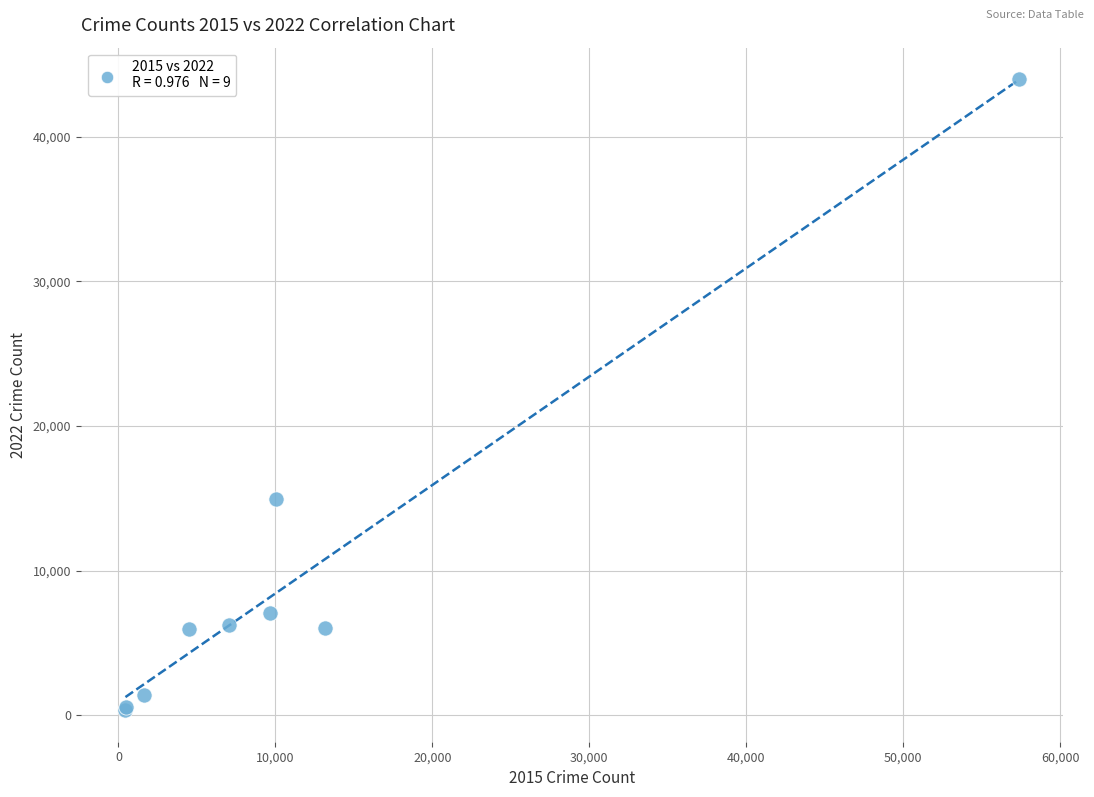

What Y value in the scatter plot is closest to 22170?

14988